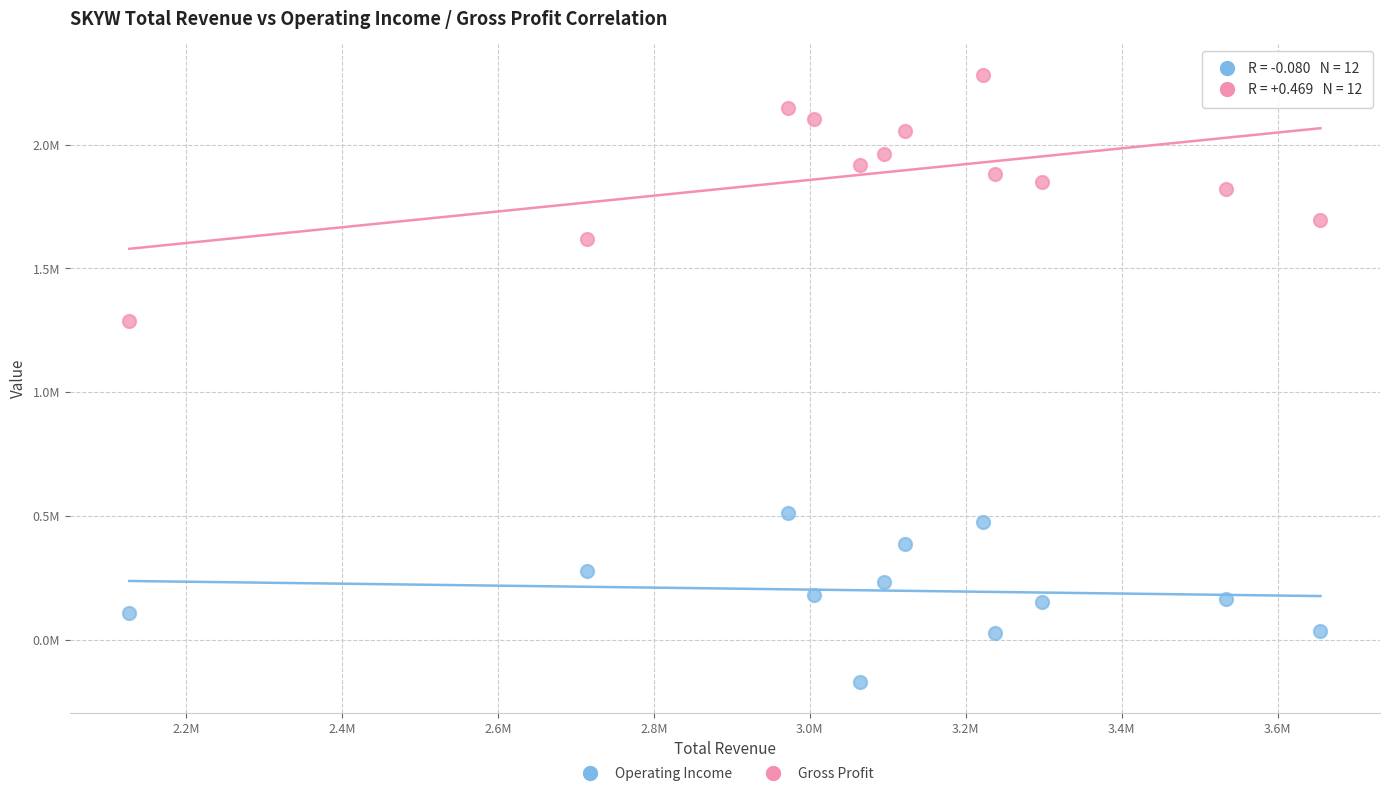

Which series contains the highest Y value?

Gross Profit